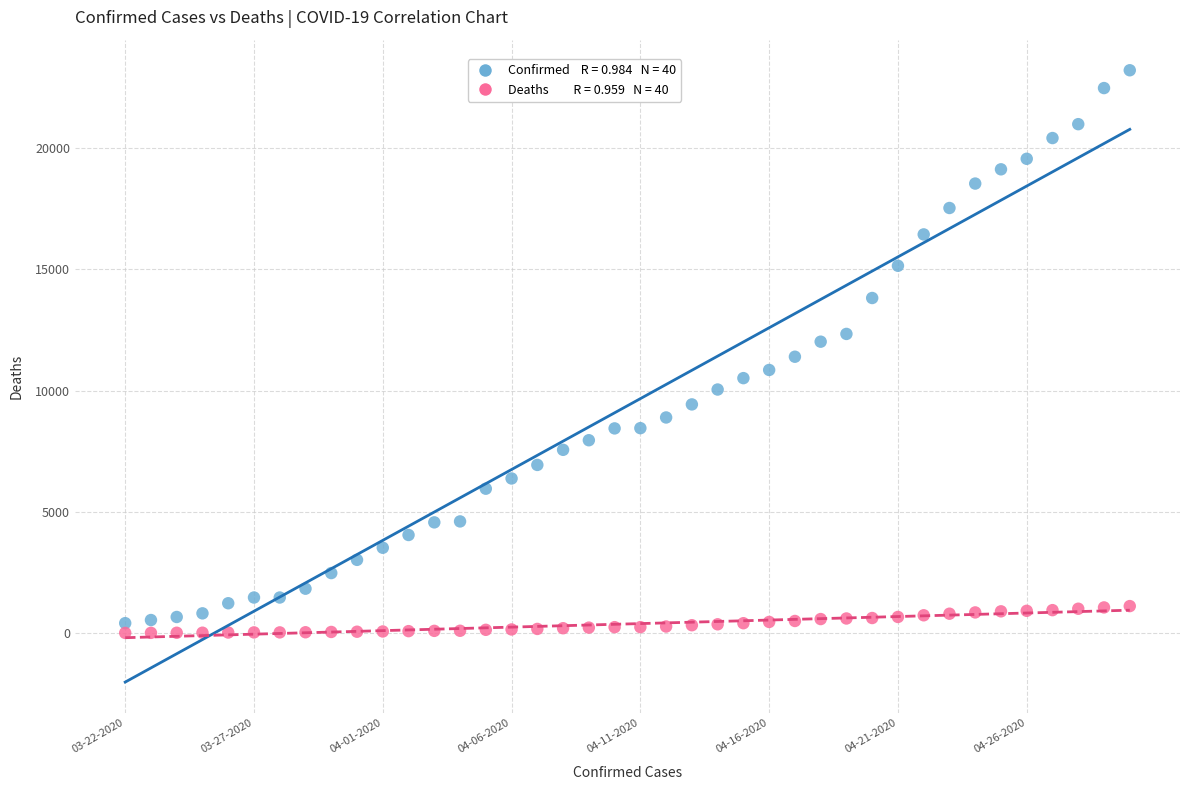

Across all data points, what is the range of Y values (max minus min)?

23215